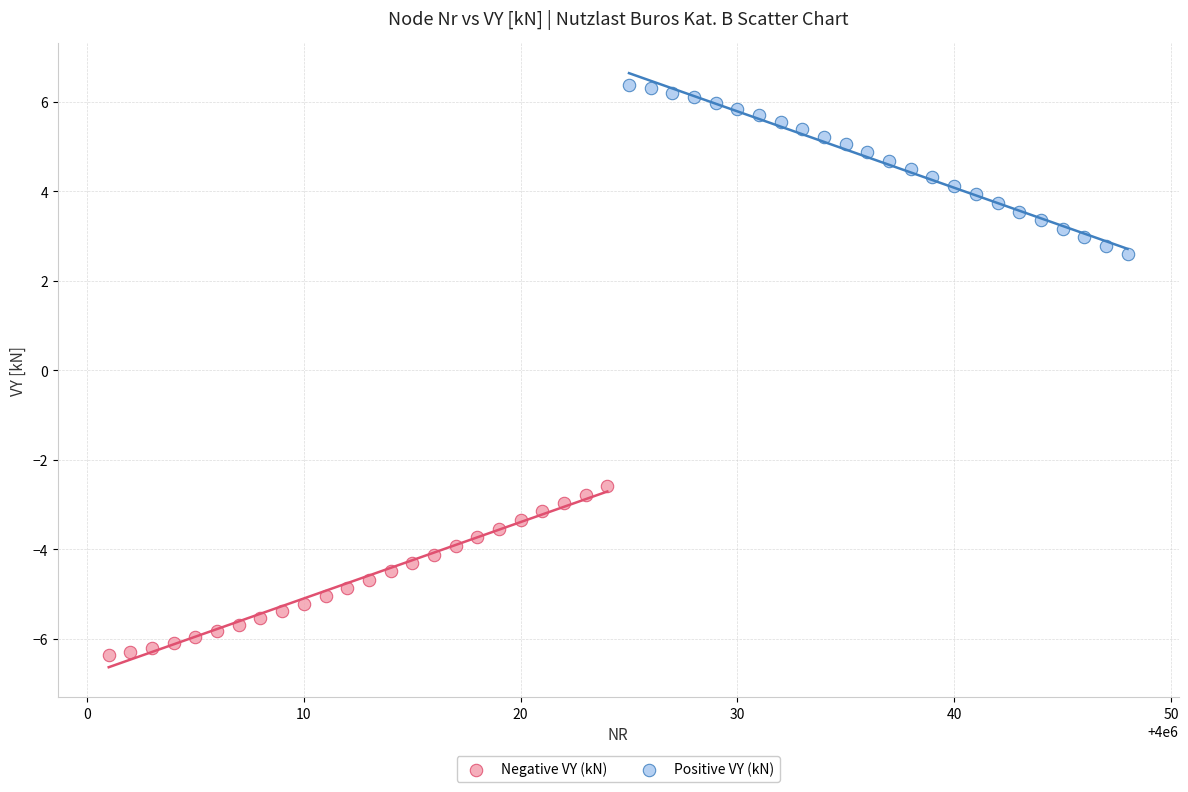

Which series contains the lowest Y value?

Negative VY (kN)